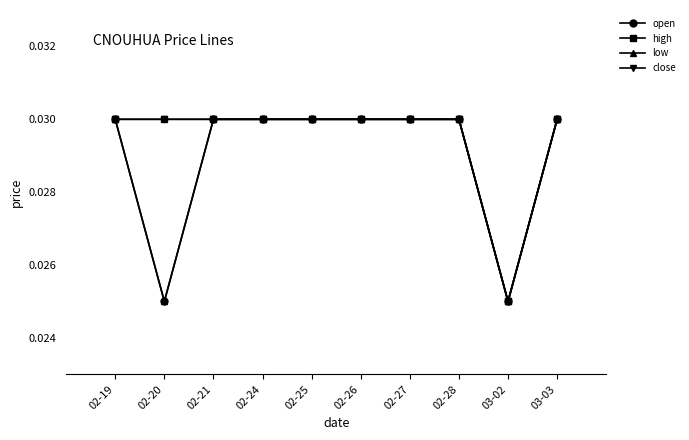

List the series in order of their peak value, highest first.

open, high, low, close